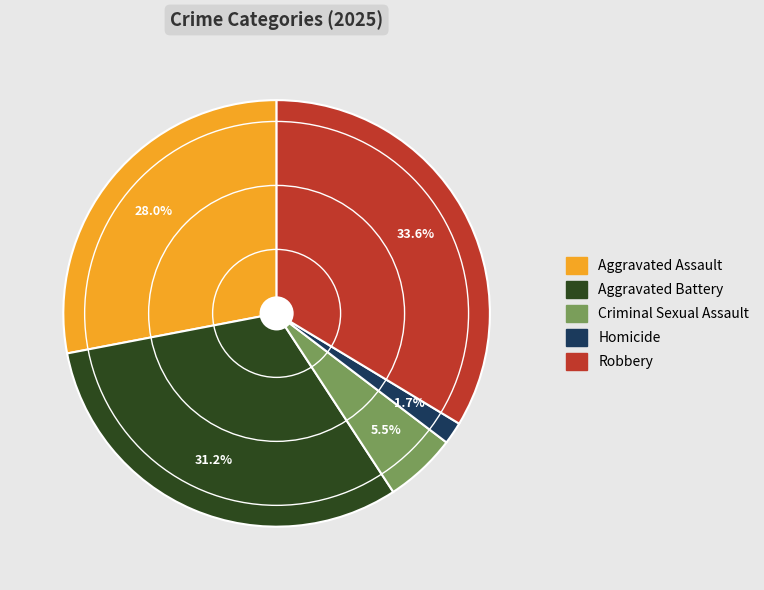

To the nearest percent, what percentage of the pie is Aggravated Battery?

31%